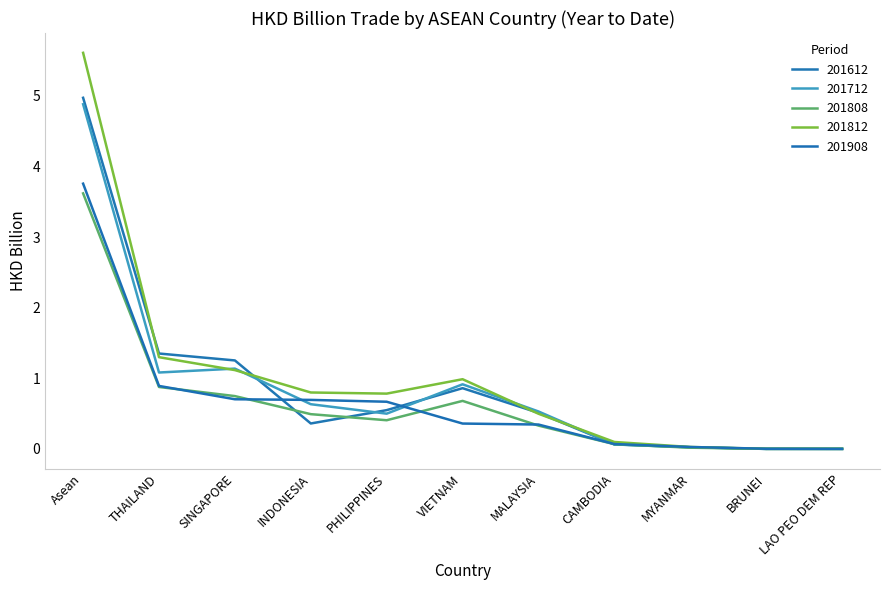

Which series has the largest range (max minus min)?

201812